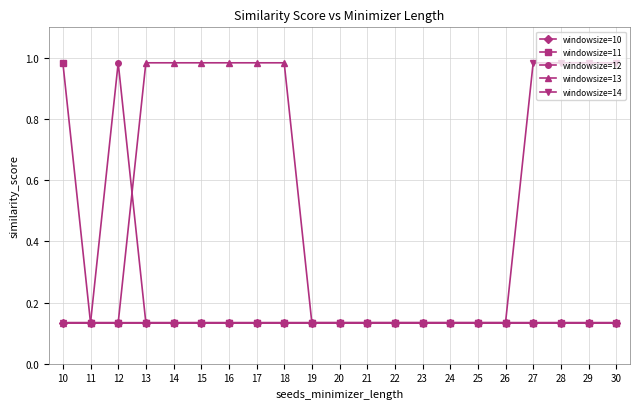

Which series changed the most between 17 and 26?

windowsize=13